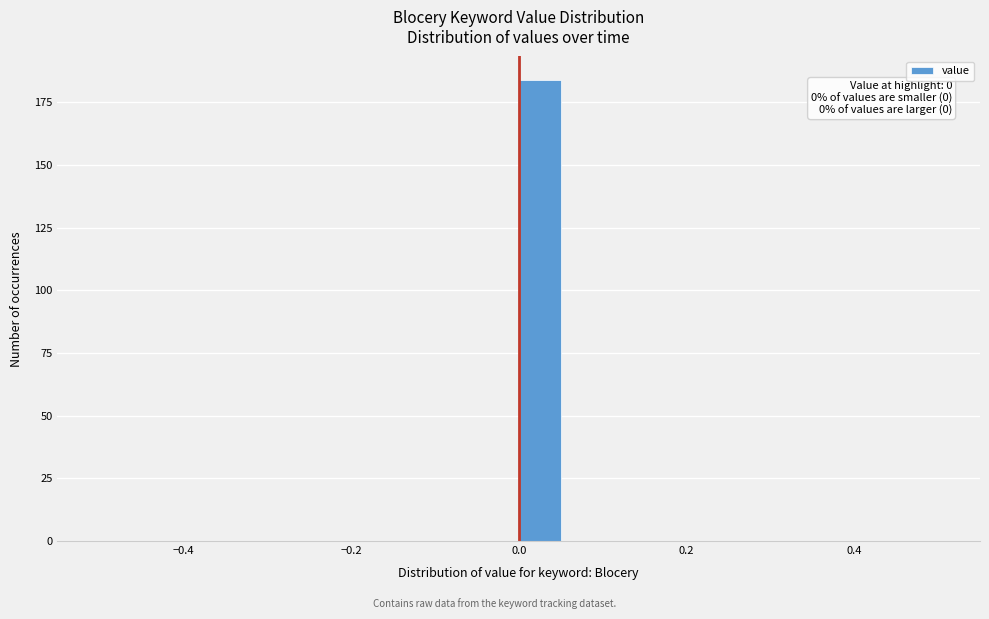

Around what value on the x-axis is the tallest bar? Give the approximate position of its centre, as read against the axis.

0.02